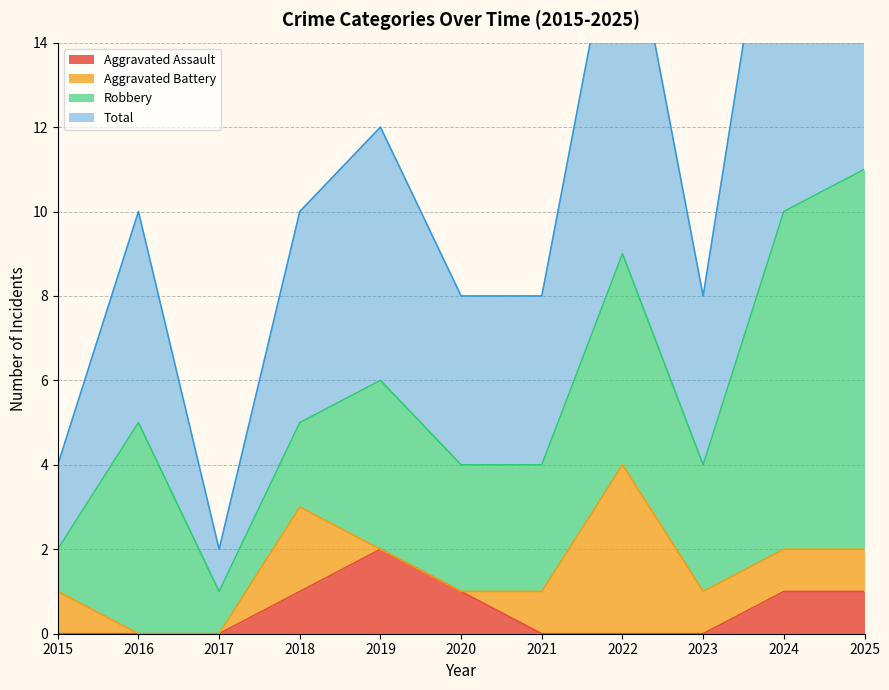

Which category has the lowest value across all series?

2015